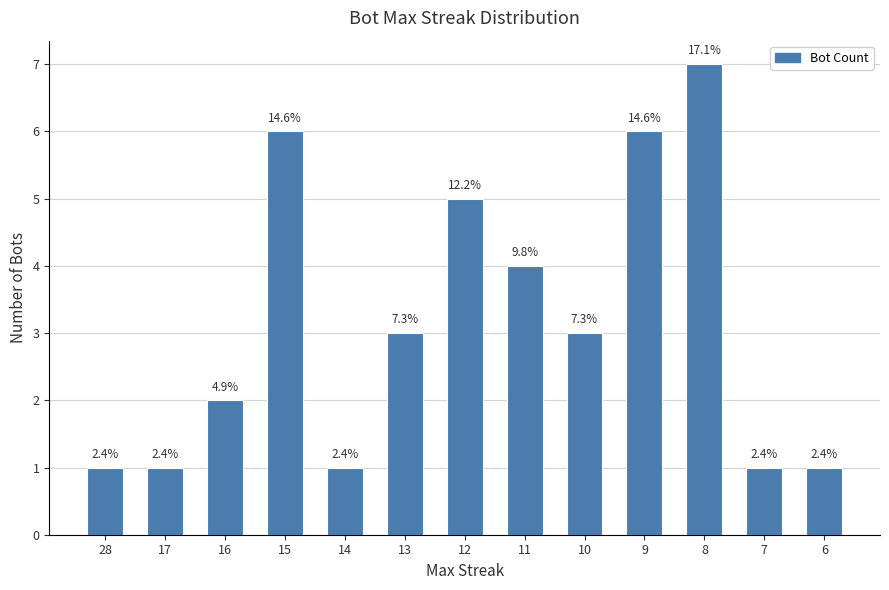

What is the approximate value at 13?

3